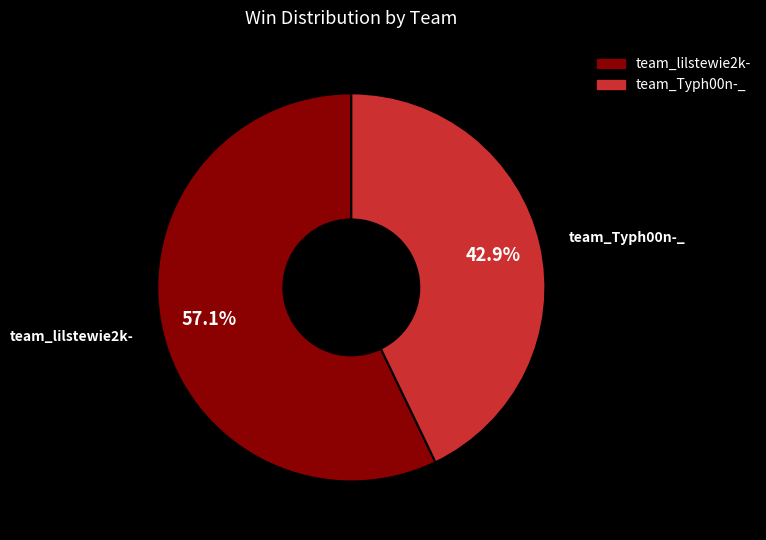

Which slice is the largest?

team_lilstewie2k-